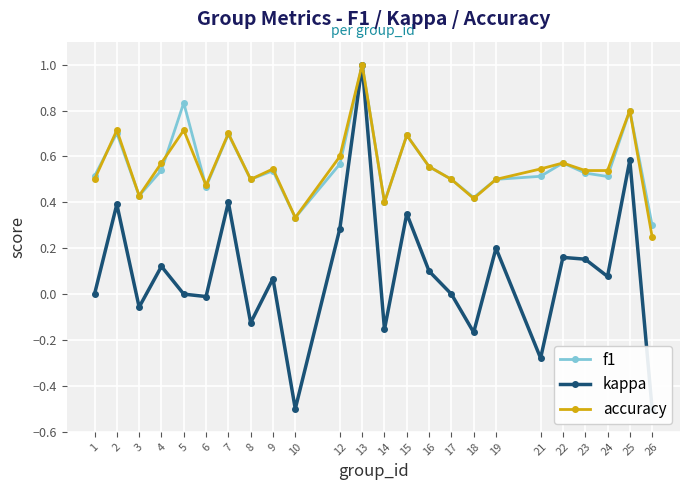

Rank the categories by f1 value from lowest to highest.

26, 10, 14, 18, 3, 6, 8, 17, 19, 24, 21, 1, 23, 9, 4, 16, 12, 22, 15, 7, 2, 25, 5, 13